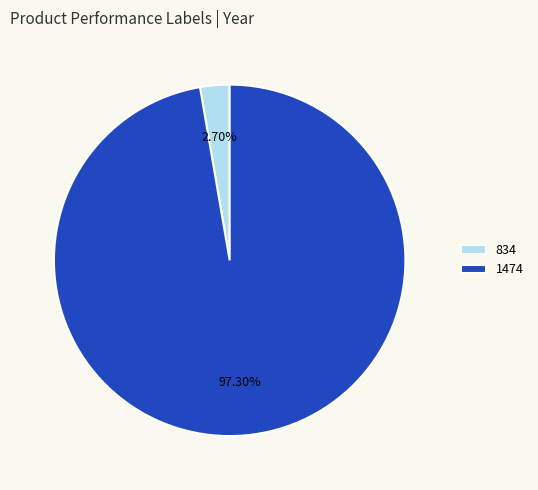

Which has a higher value, 834 or 1474?

1474